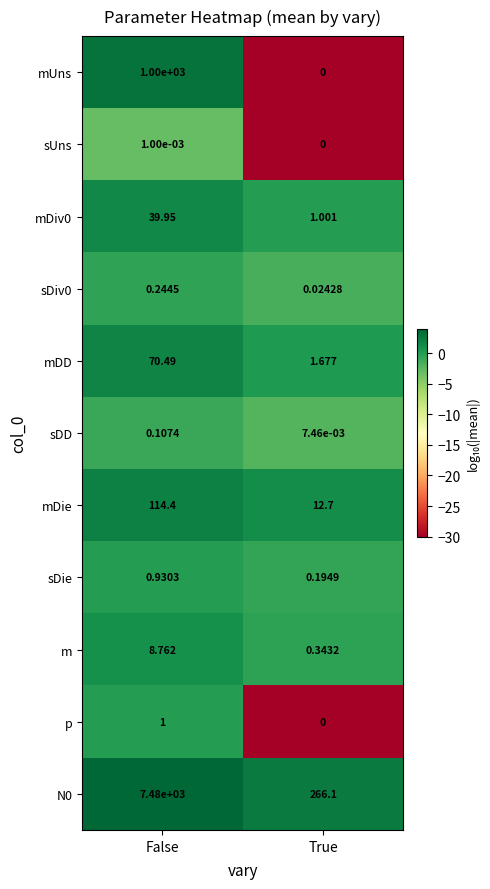

Which category has the lowest value across all series?

True